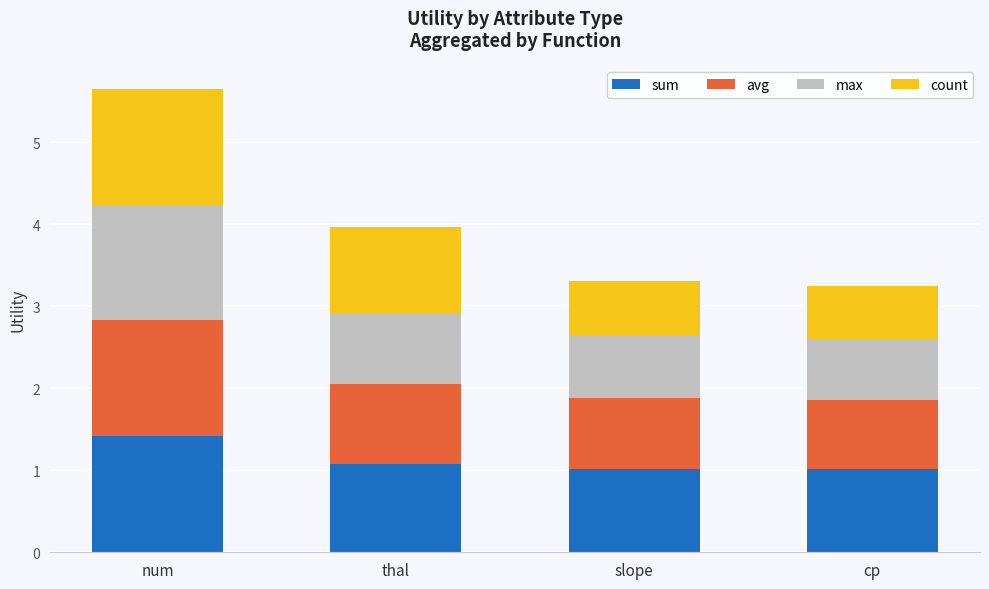

At which label does sum reach its peak?

num